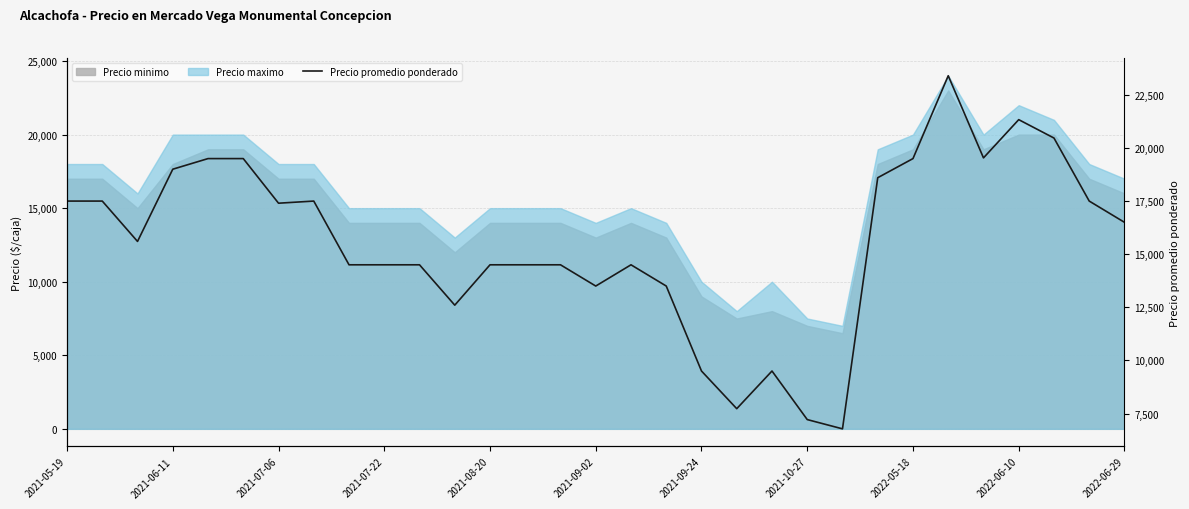

The value at 13 is 14500. True or false?

True